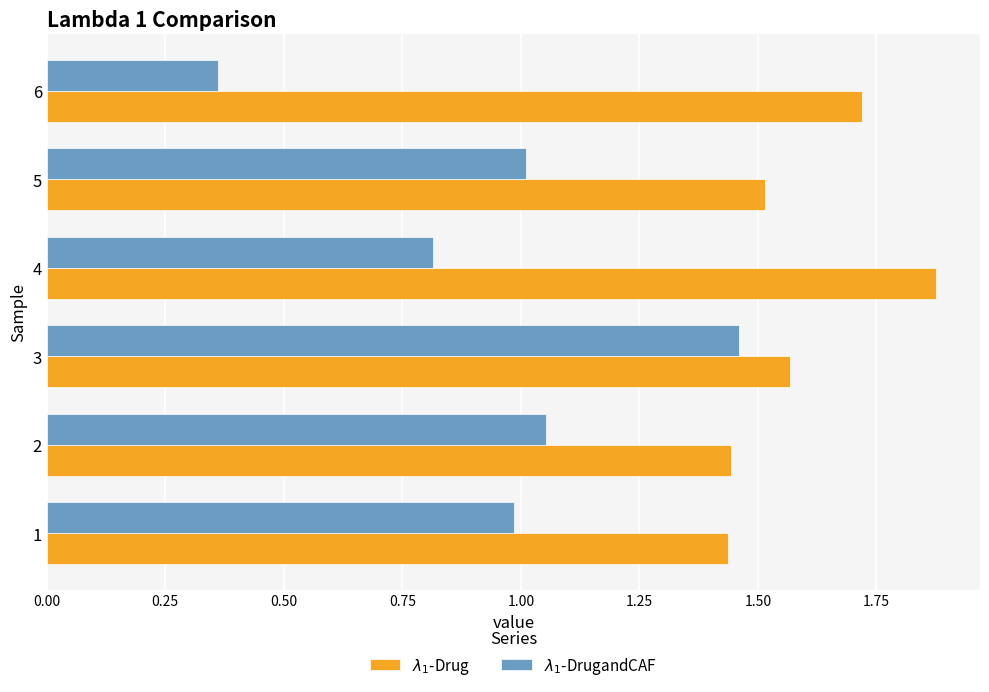

Which category has the lowest value across all series?

6